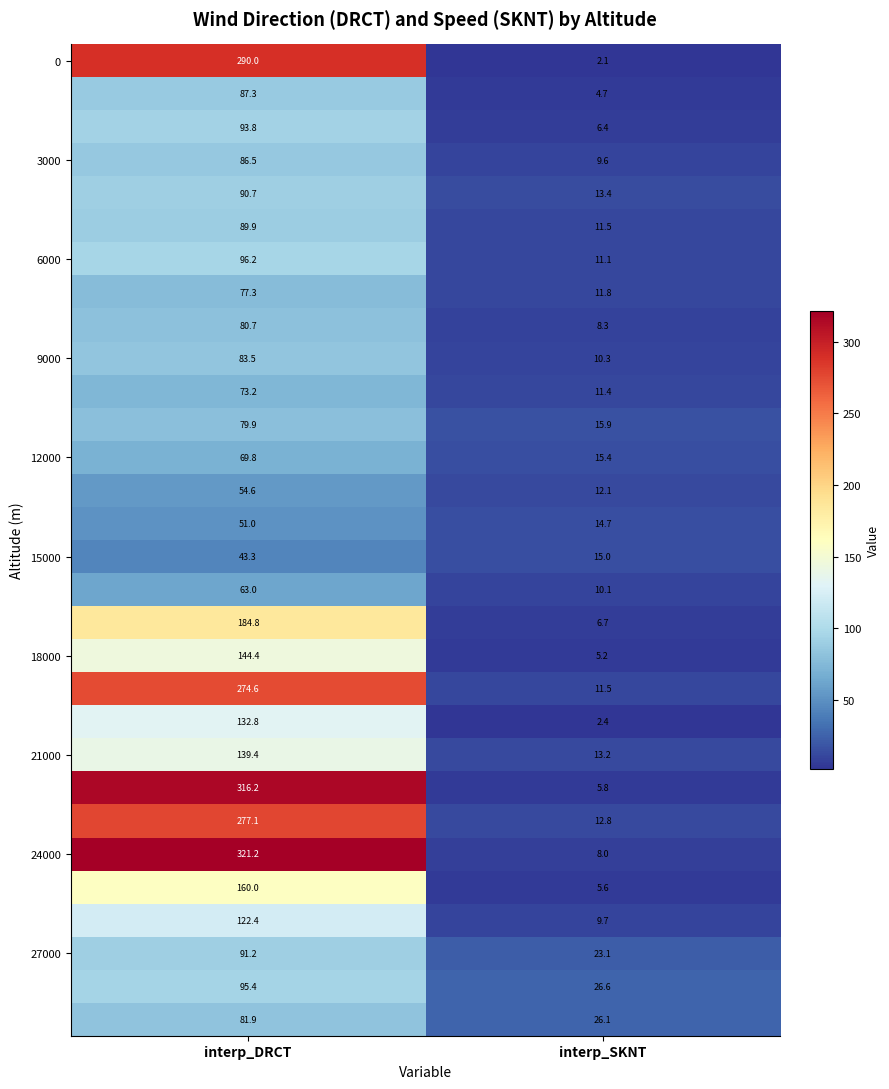

What is the spread (max minus min) of values at interp_DRCT?

277.9